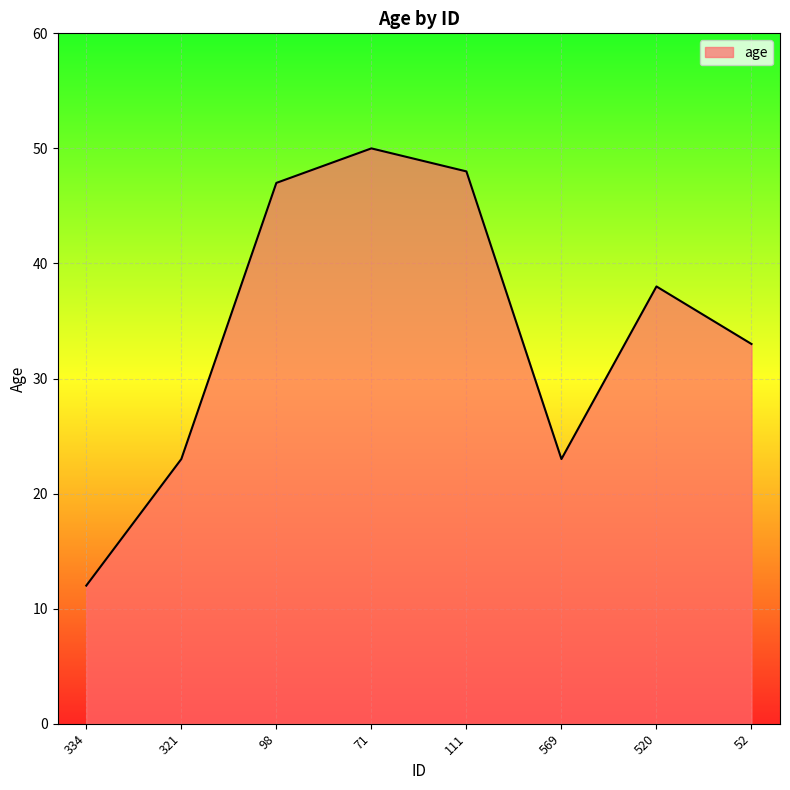

Reading right to left, list all the values displayed in this chart.

52=33	520=38	569=23	111=48	71=50	98=47	321=23	334=12